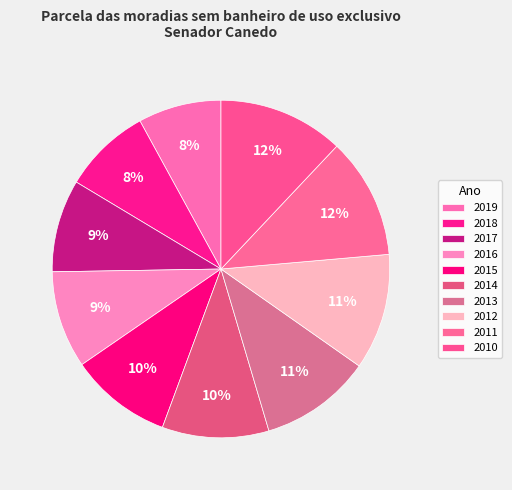

The 2011 slice represents 12% of the pie. True or false?

True